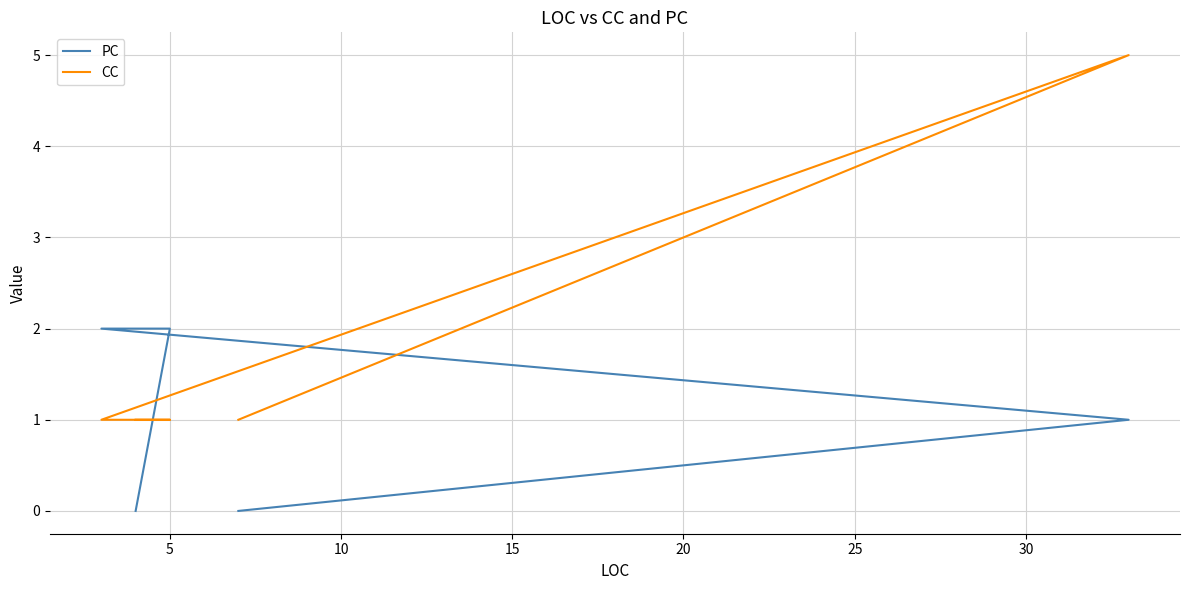

What is the highest value of the CC series?

5